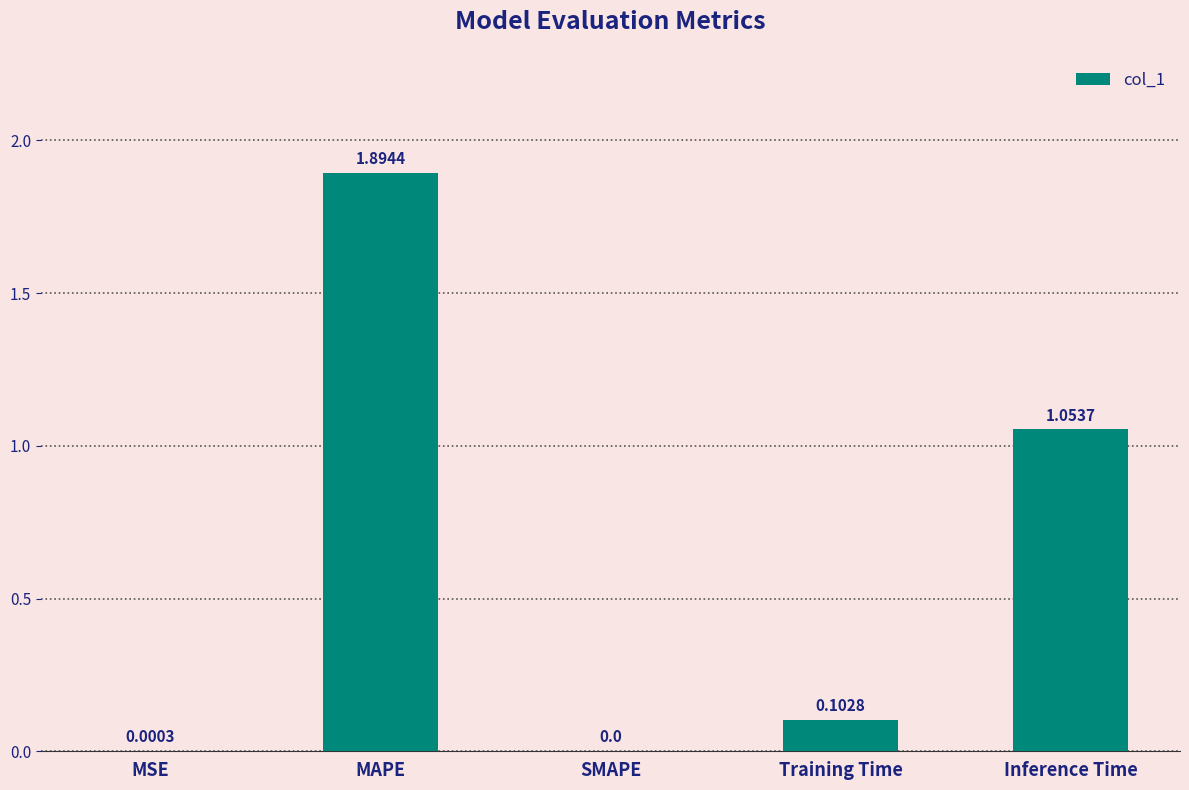

What is the change in value from MSE to Training Time?

+0.1